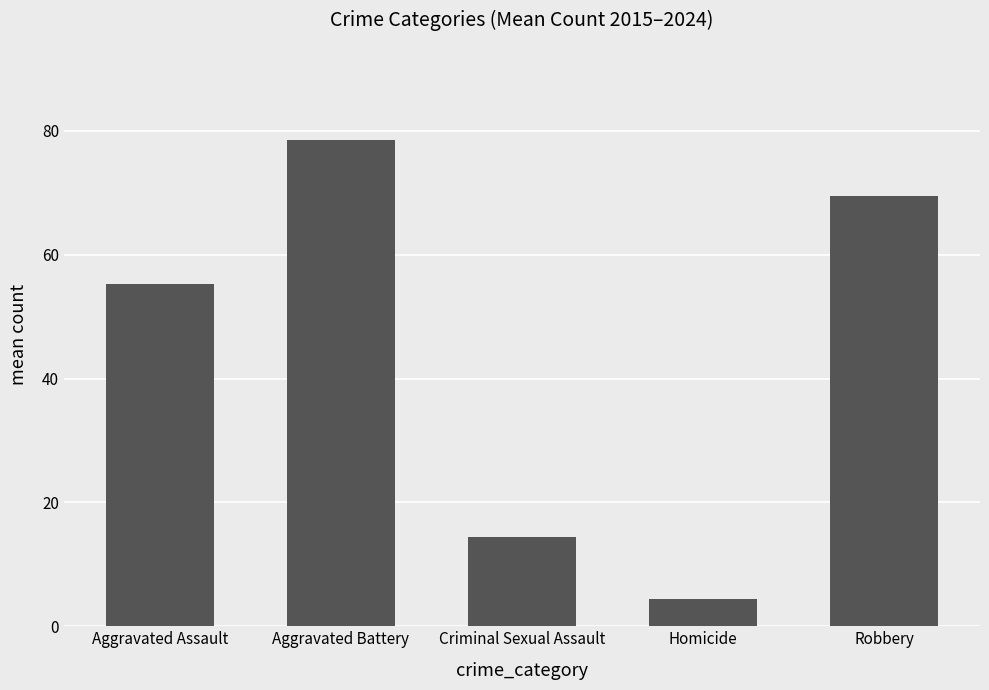

Which category has the lowest value across all series?

Homicide